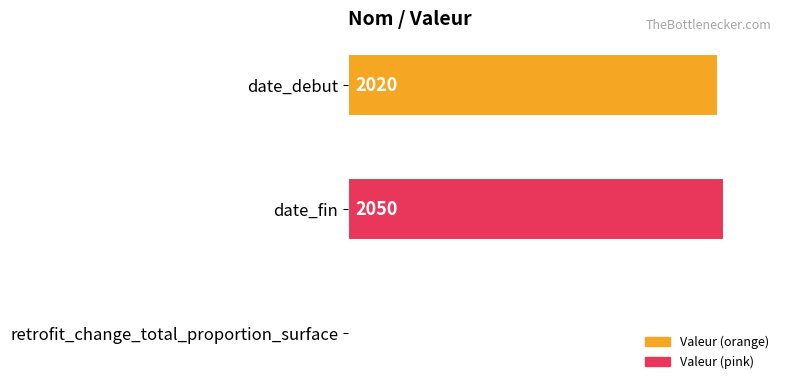

Between date_debut and retrofit_change_total_proportion_surface, which is larger?

date_debut